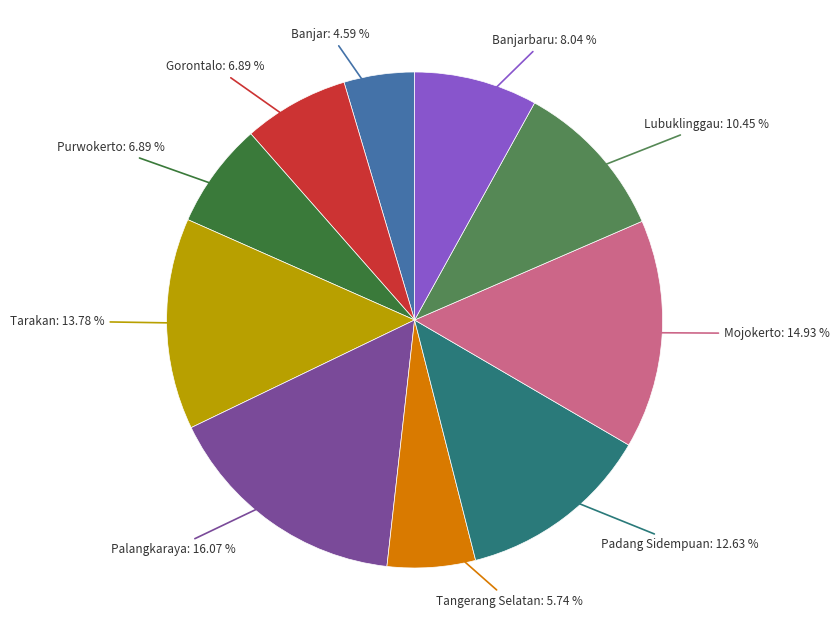

How many segments does this pie chart have?

10